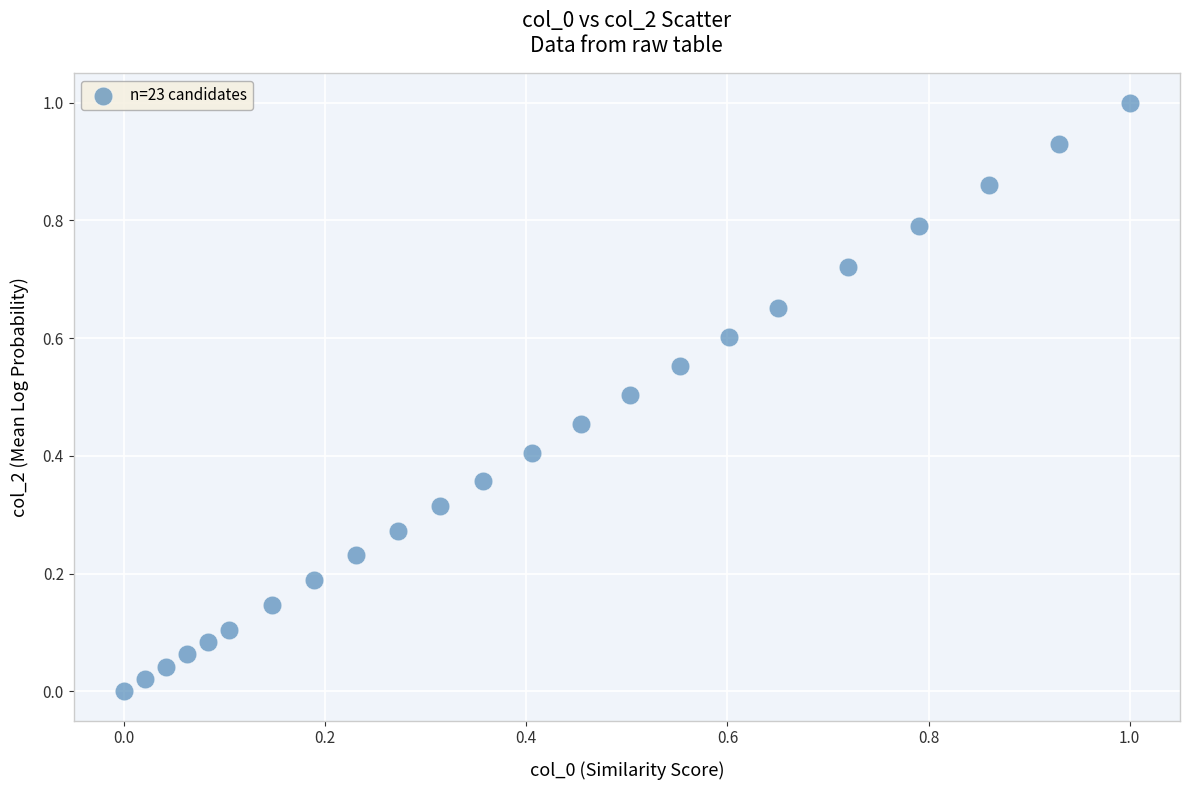

What is the range of Y values (max minus min)?

1.0